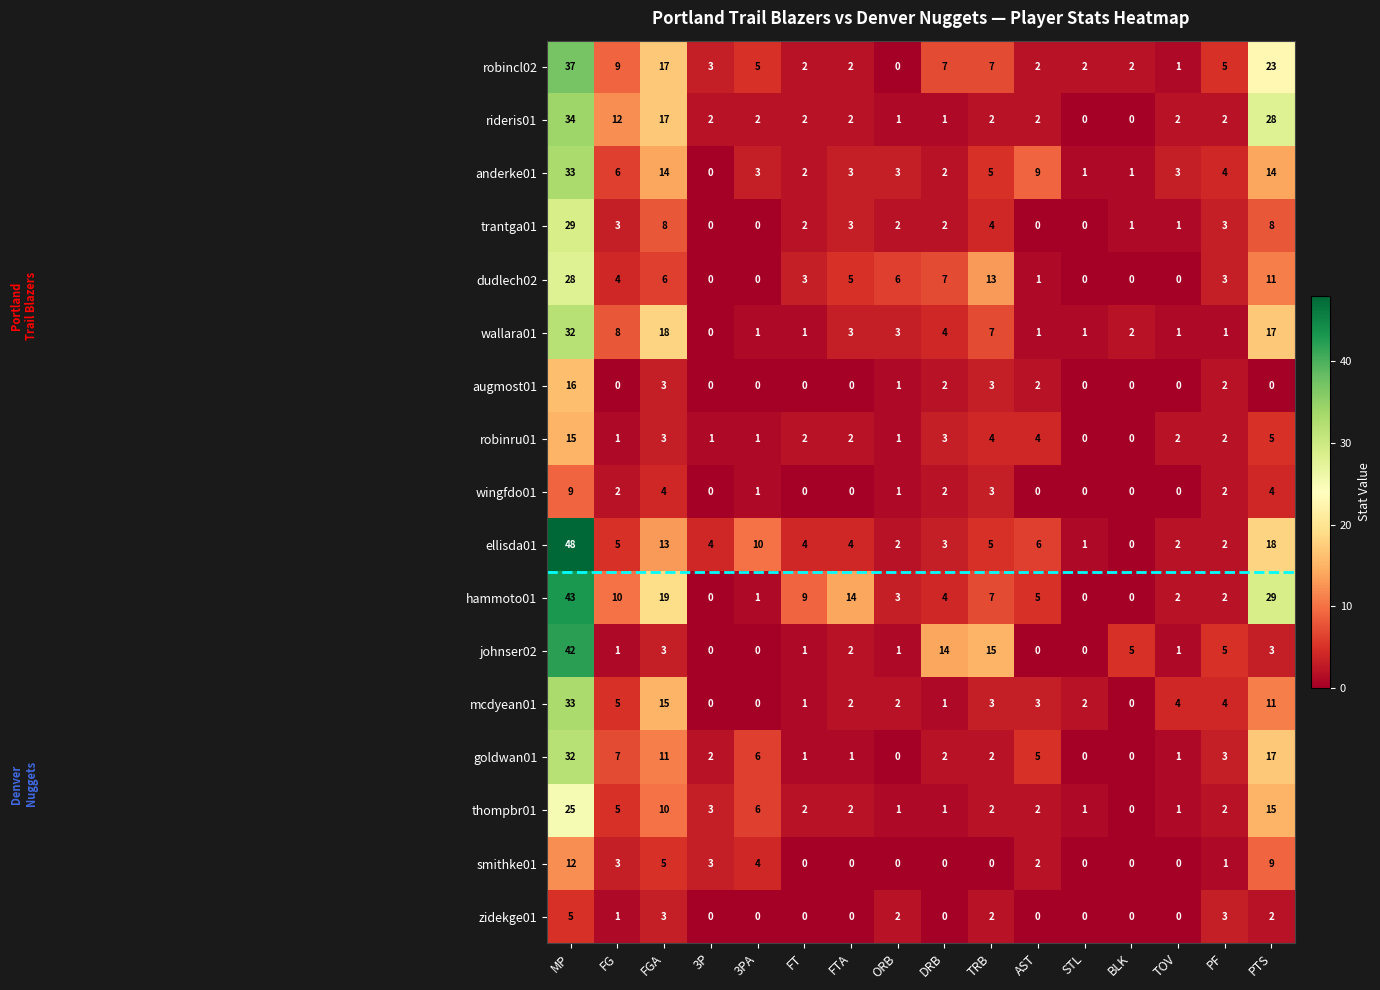

How many distinct data groups are displayed?

17